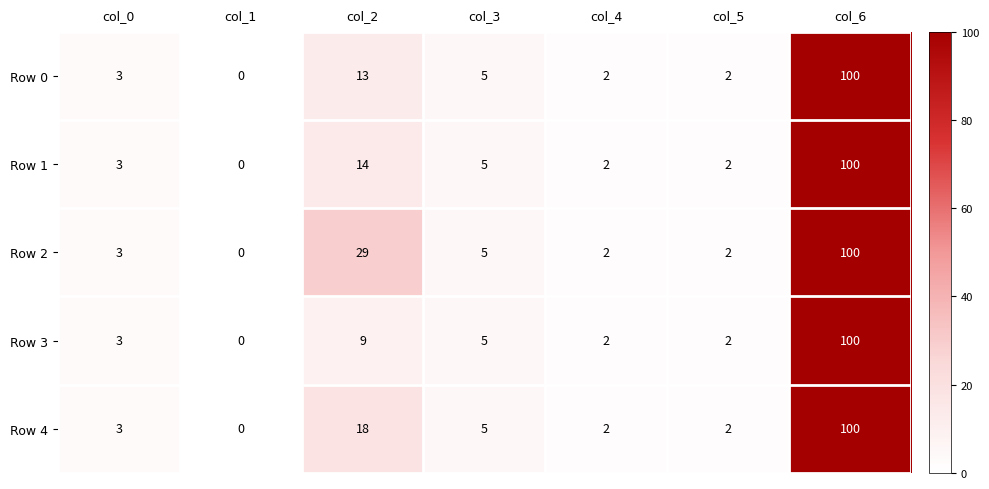

At how many categories does at least one series exceed 76?

1